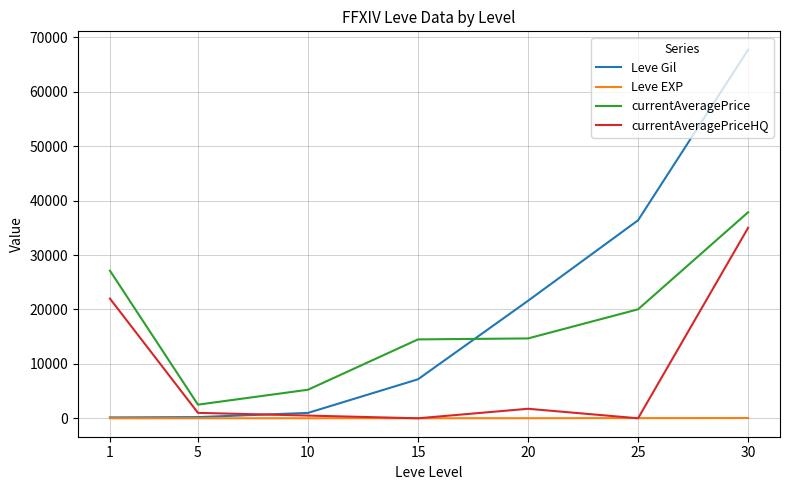

What is the sum of the Leve EXP values at 30 and 5?

57